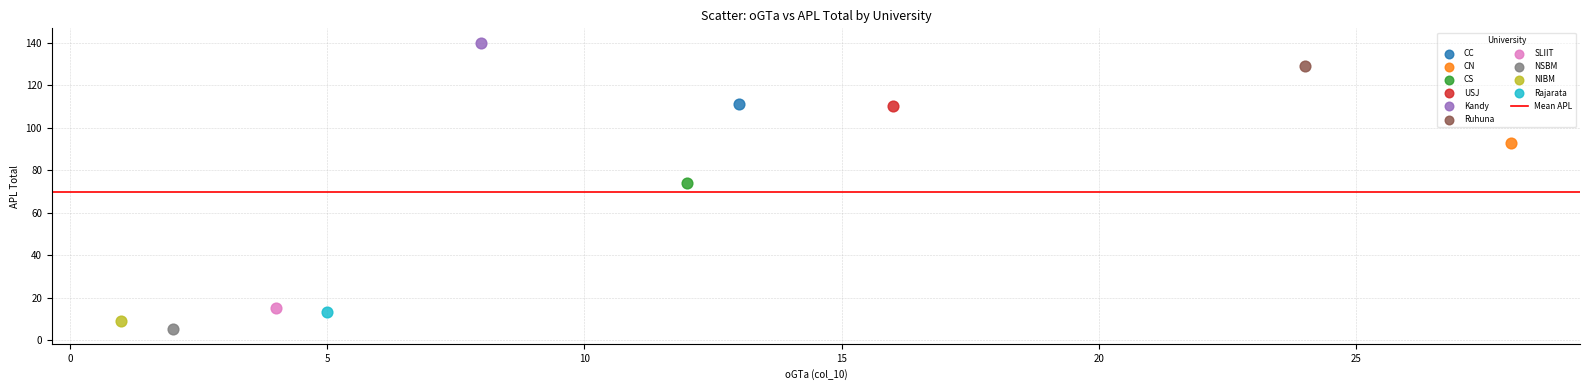

Which series contains the highest Y value?

Kandy